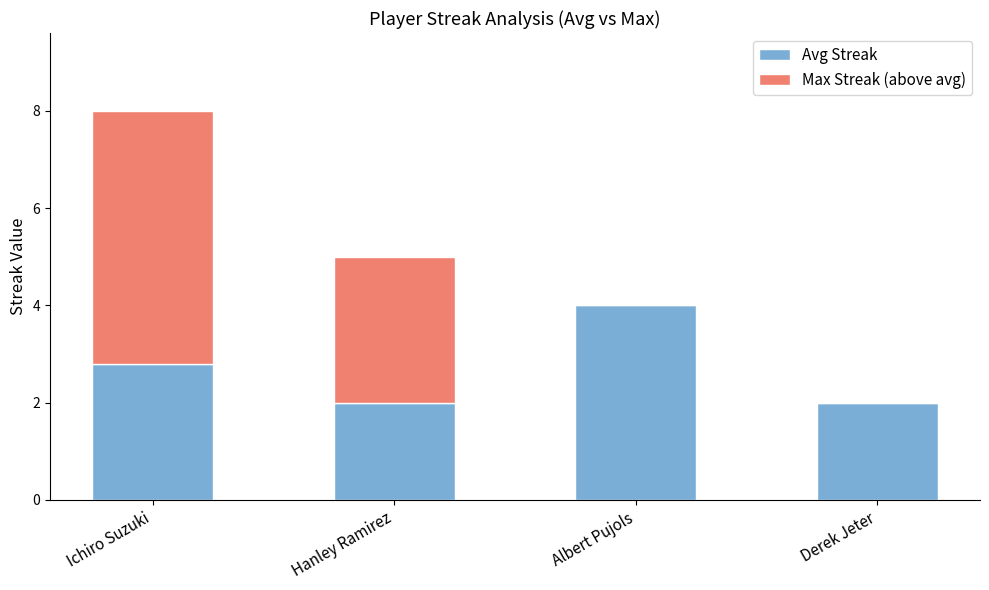

What is the sum of all Avg Streak values?

10.8